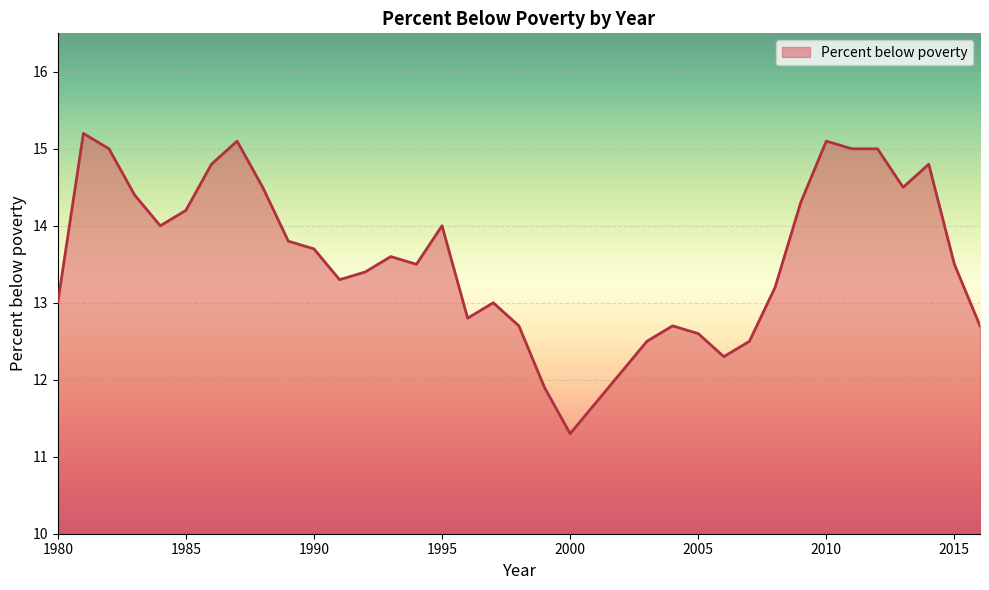

What is the maximum value shown in the chart?

15.2